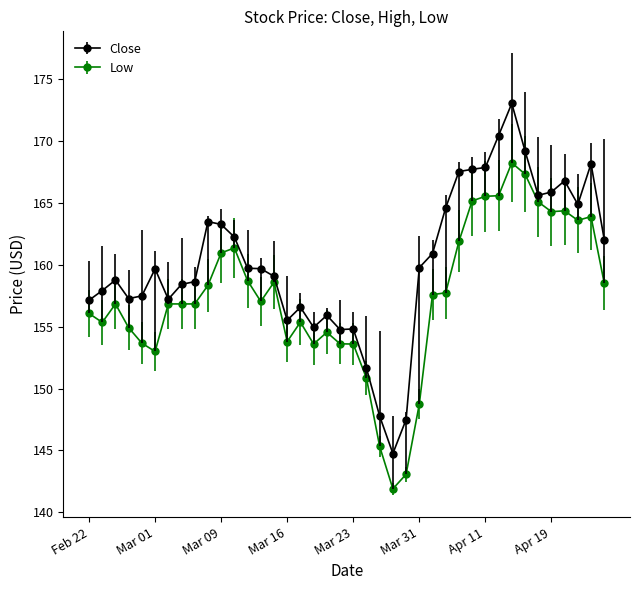

What is the highest value of the Low series?

168.2